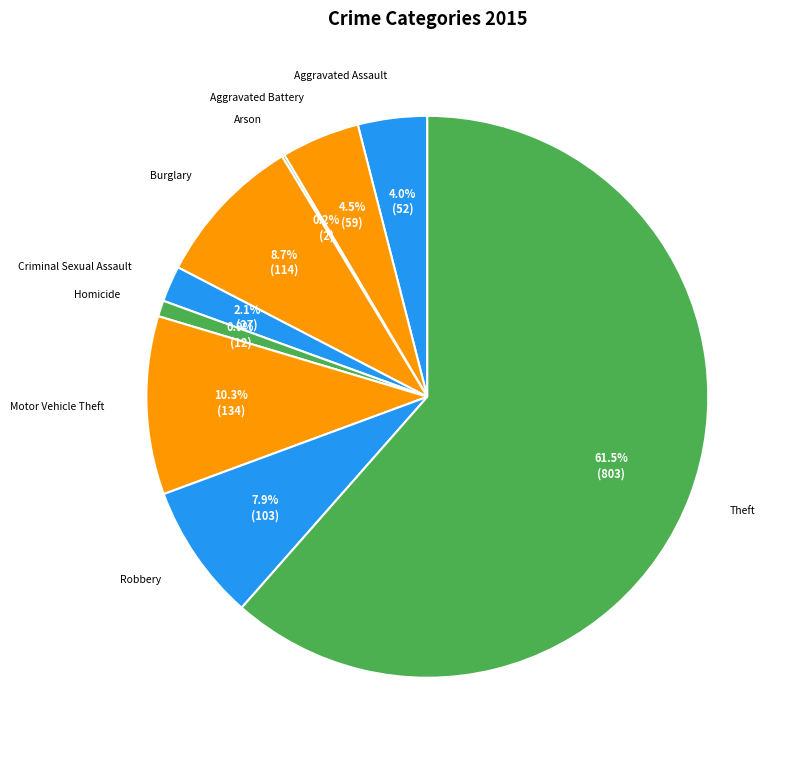

Approximately how many times larger is the value at Criminal Sexual Assault compared to Robbery?

0.3